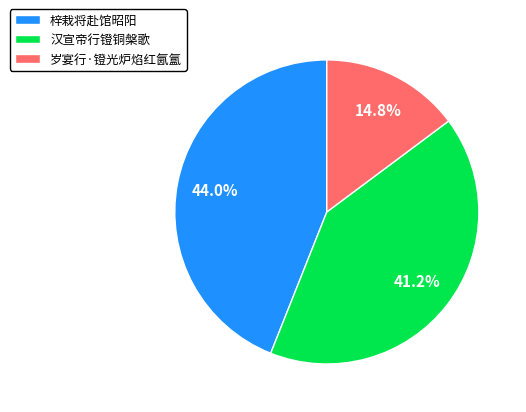

Rank the categories by value from highest to lowest.

梓栽将赴馆昭阳, 汉宣帝行镫铜槃歌, 岁宴行·镫光炉焰红氤氲